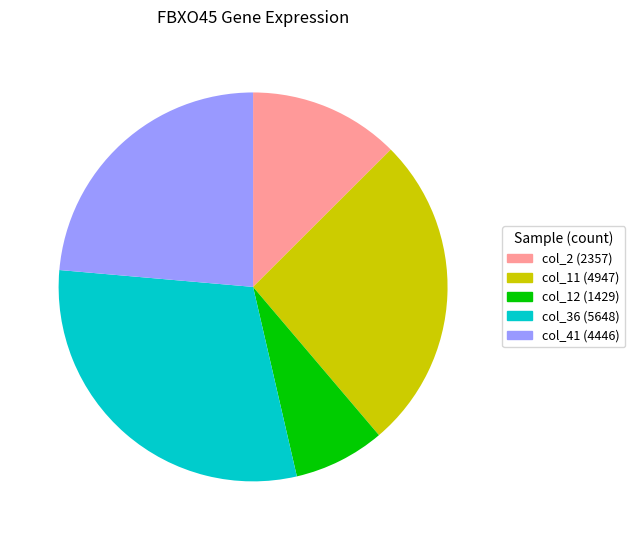

Rank the categories by value from lowest to highest.

col_12, col_2, col_41, col_11, col_36